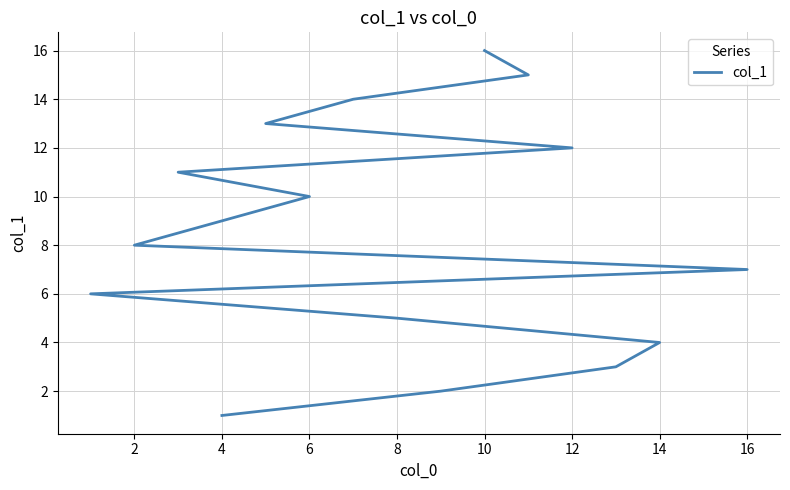

What is the maximum value shown in the chart?

16